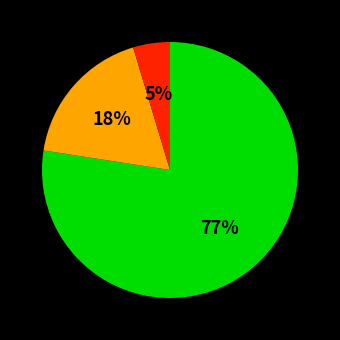

Is there any slice that represents more than half of the pie?

Yes